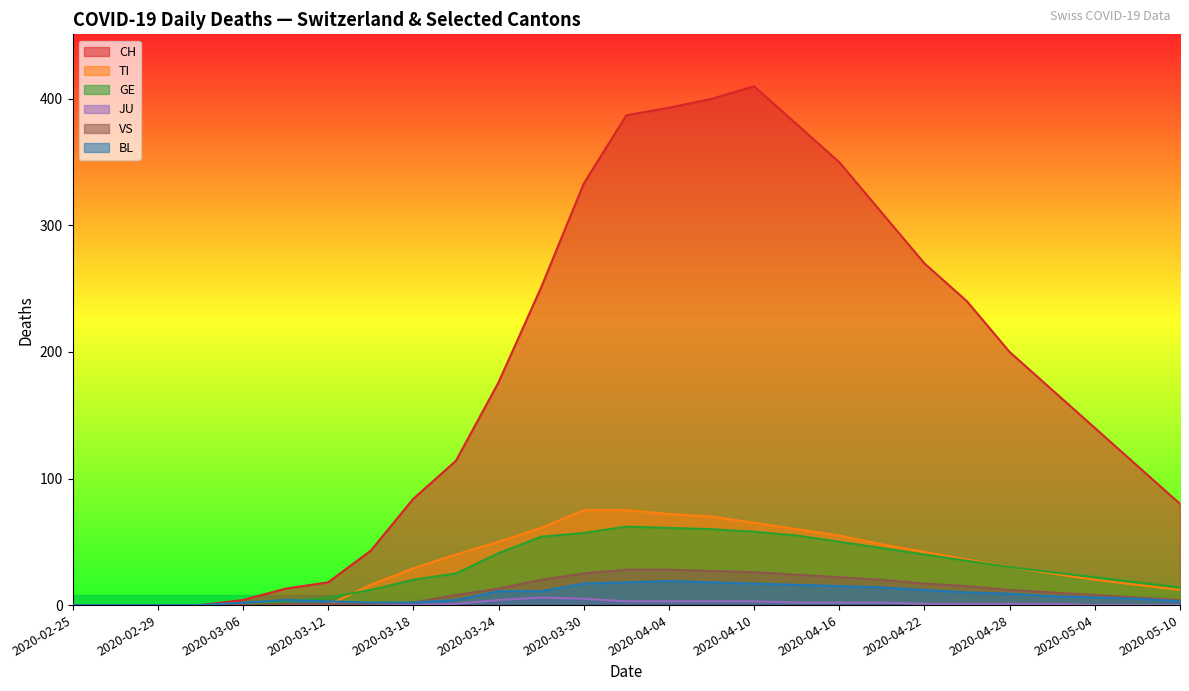

Between 2020-03-18 and 2020-03-09, which is larger?

2020-03-18